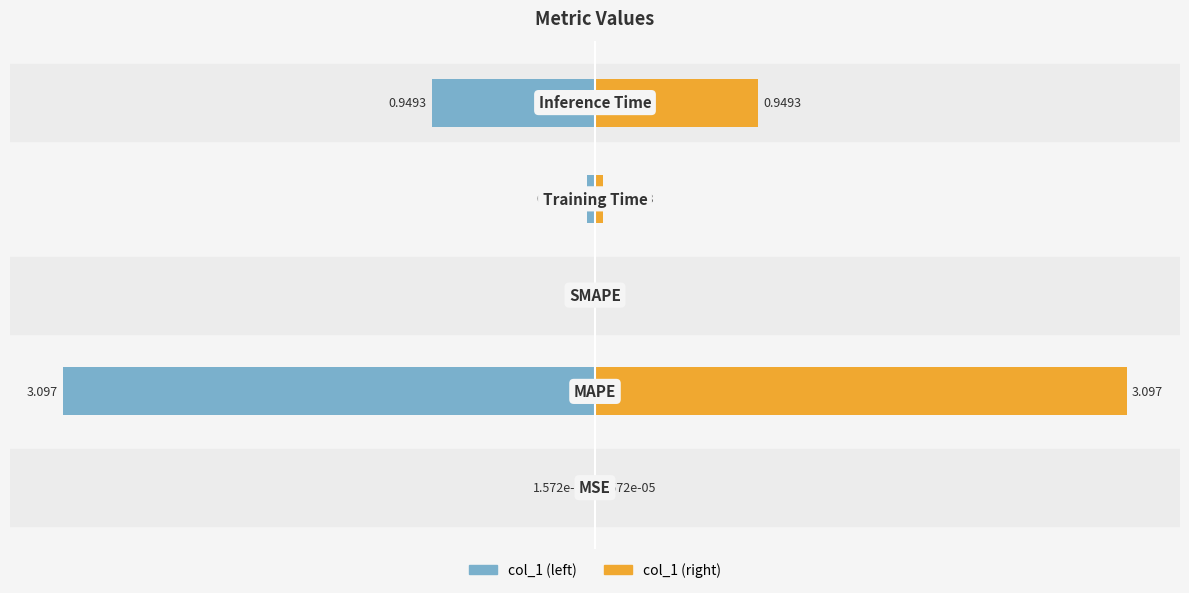

The value of col_1 (right) at 3 is 0.1. True or false?

False